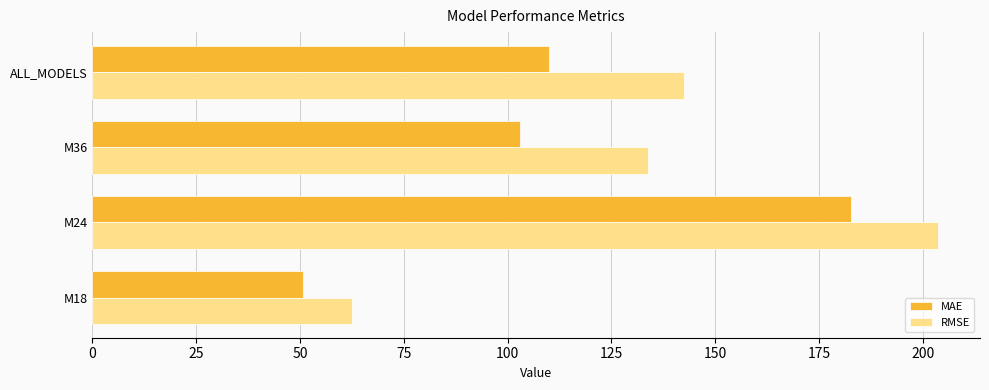

Which series changed the most between M24 and M36?

MAE